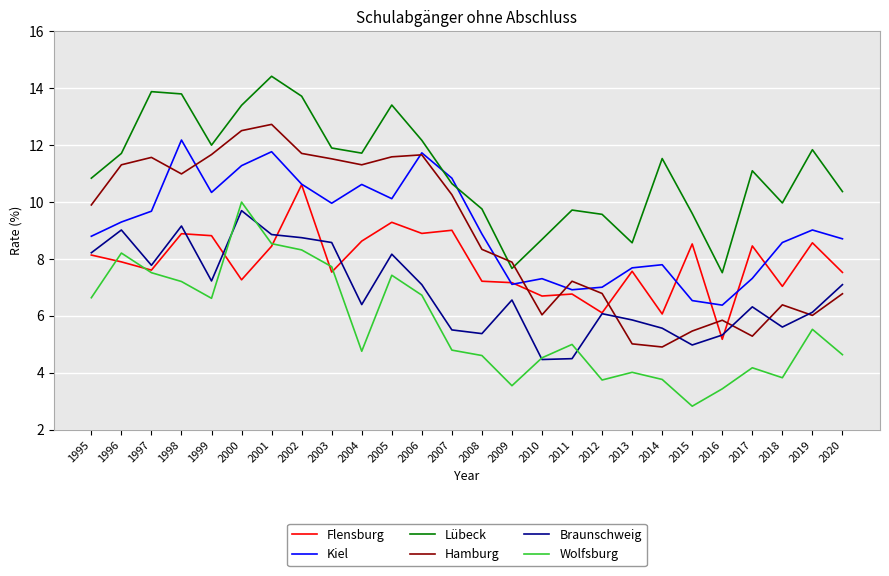

What is the sum of the Flensburg values at 2016 and 2010?

11.9